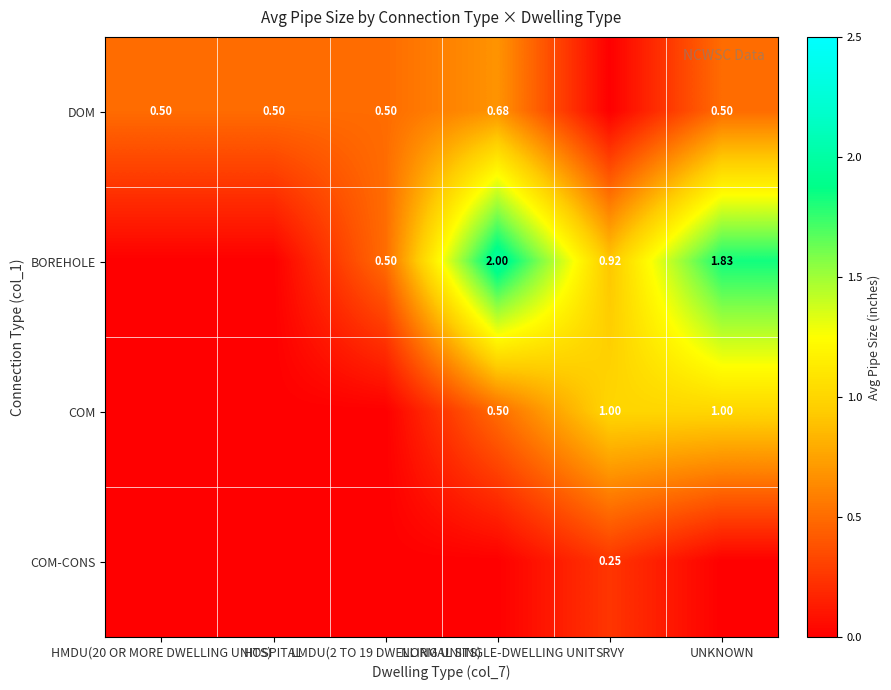

Which category has the lowest value across all series?

SRVY